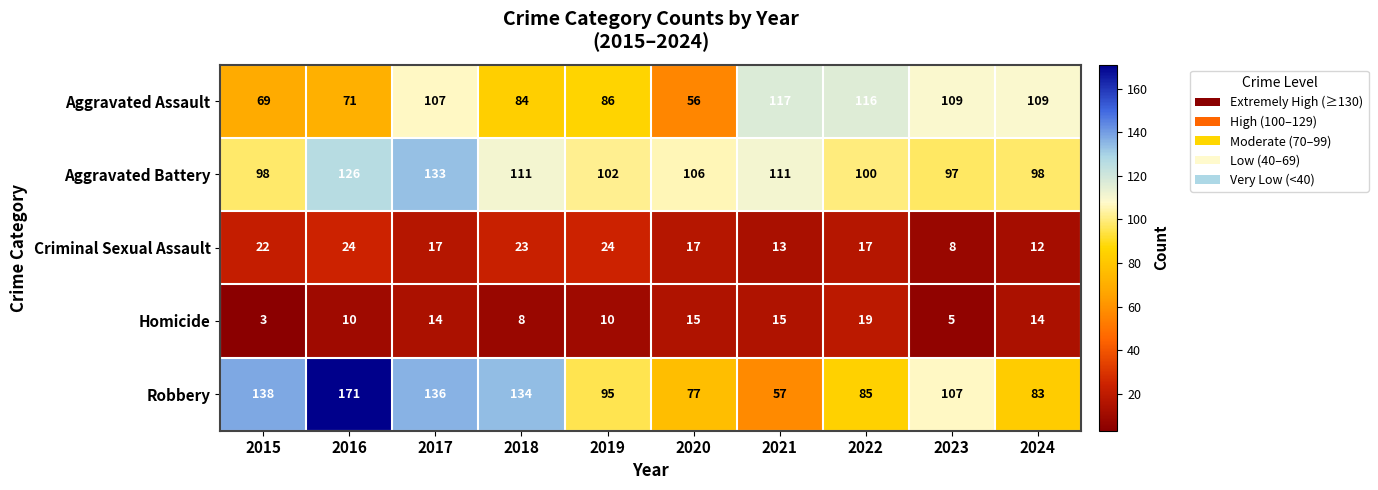

What is the smallest value displayed?

3